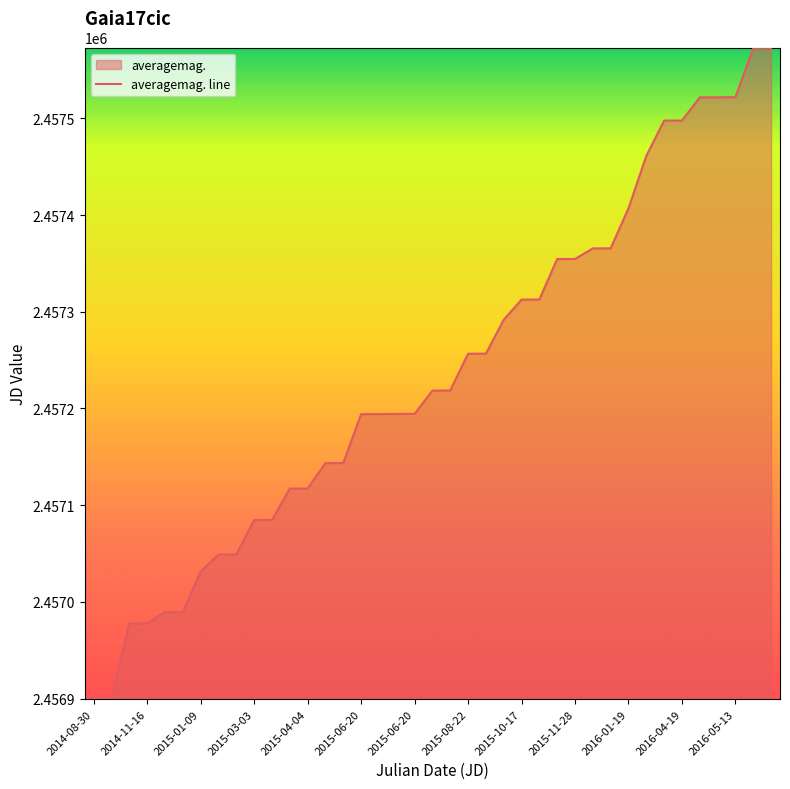

What is the smallest value displayed?

2456899.9